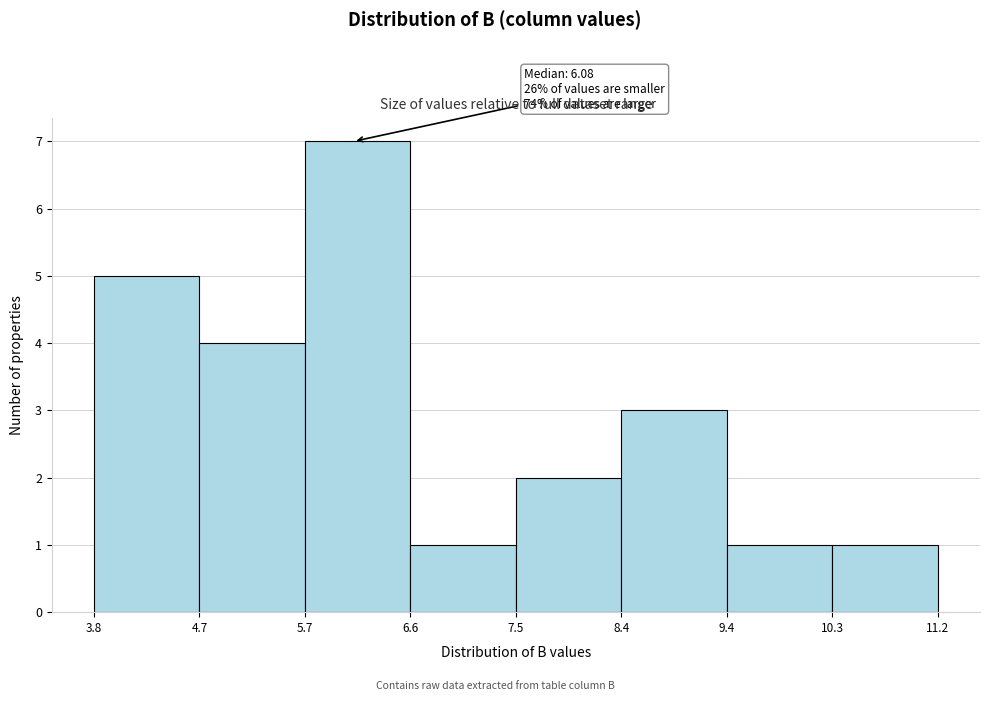

Over which range of the x-axis is the bar tallest?

5.7 to 6.6